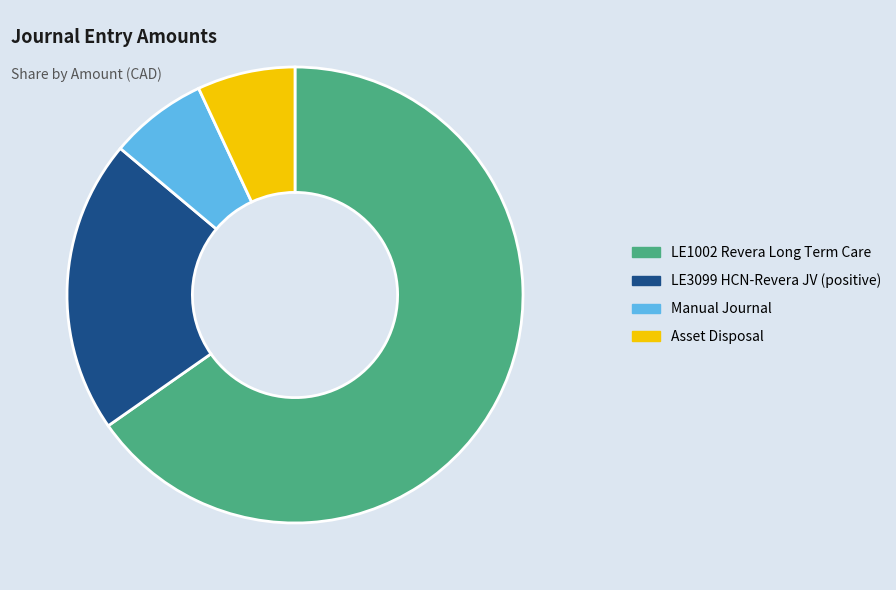

The LE3099 HCN-Revera JV (positive) slice represents 21% of the pie. True or false?

True